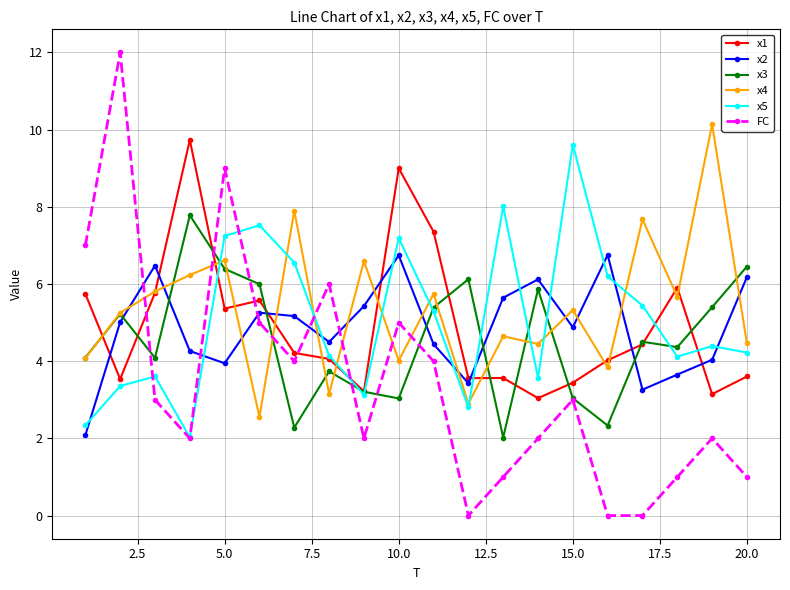

What are all the series names shown in the legend?

x1, x2, x3, x4, x5, FC